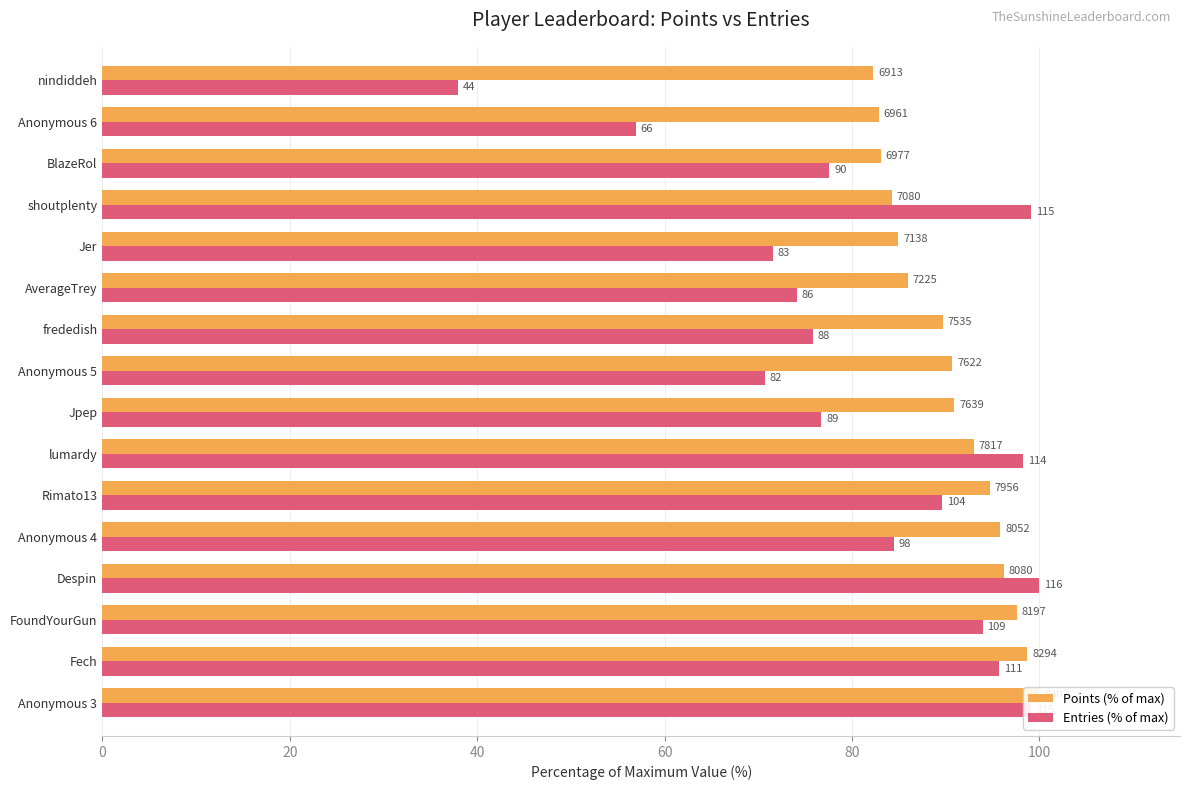

Reading right to left, what are all the values shown in this chart?

Points (% of max): 82.3	82.8	83.0	84.3	85.0	86.0	89.7	90.7	90.9	93.0	94.7	95.8	96.2	97.6	98.7	100.0
Entries (% of max): 37.9	56.9	77.6	99.1	71.6	74.1	75.9	70.7	76.7	98.3	89.7	84.5	100.0	94.0	95.7	99.1